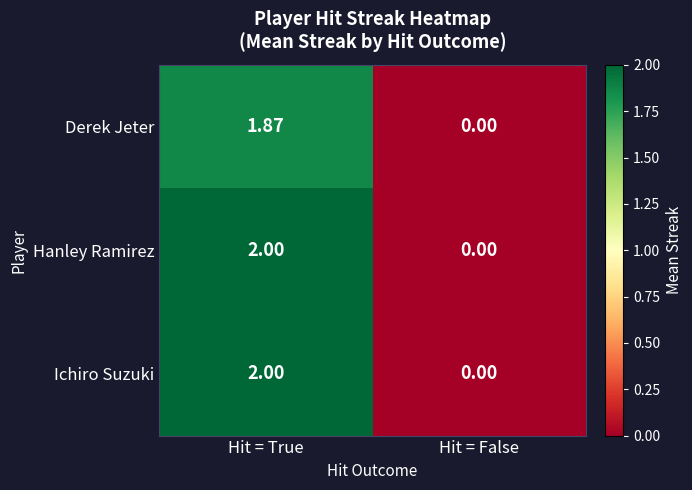

At how many categories does at least one series exceed 1?

1